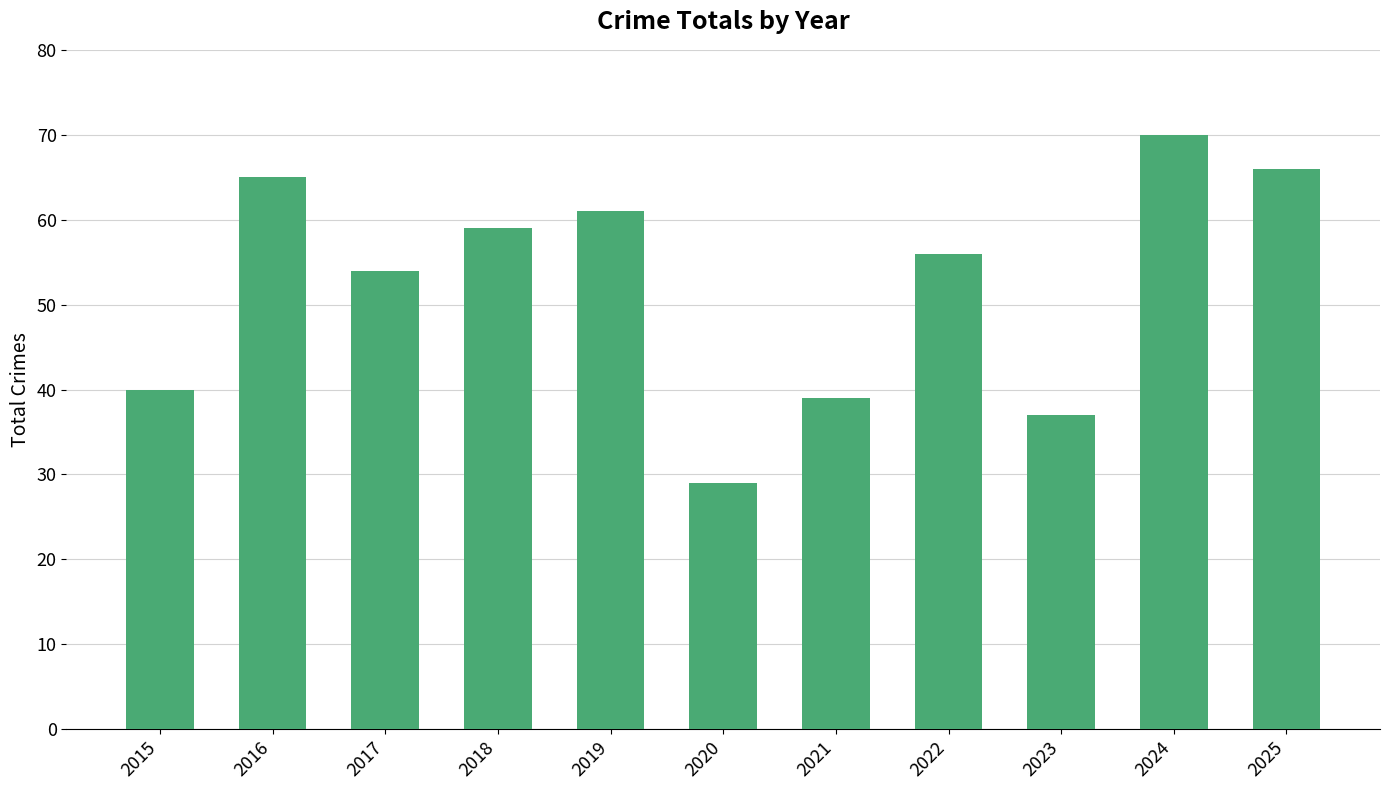

What is the approximate value at 2019?

61